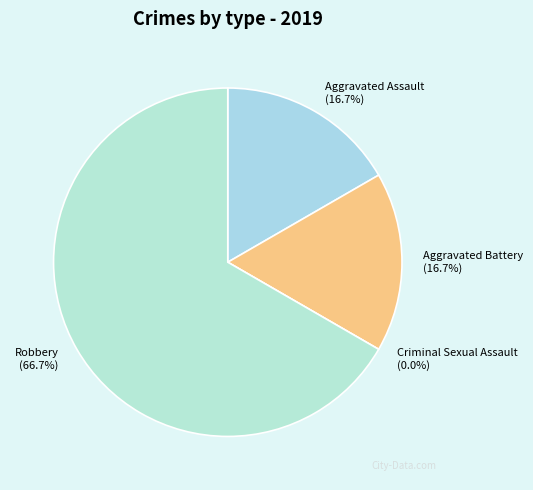

How many segments does this pie chart have?

4